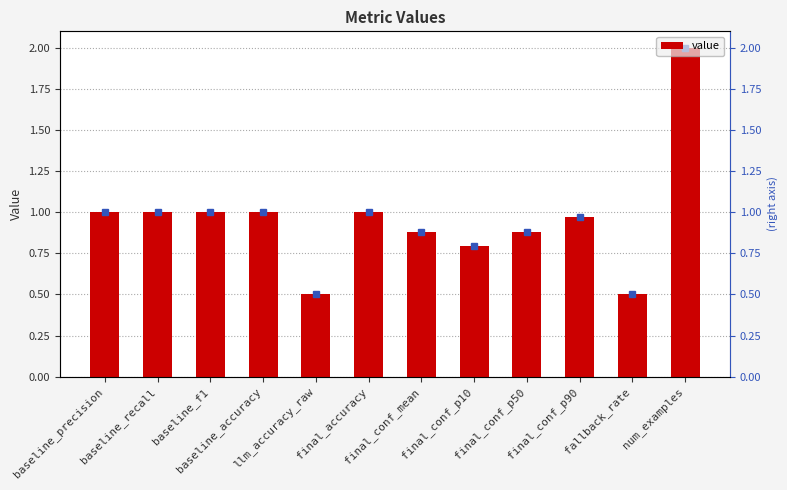

List the labels in order of value, largest first.

num_examples, baseline_precision, baseline_recall, baseline_f1, baseline_accuracy, final_accuracy, final_conf_p90, final_conf_mean, final_conf_p50, final_conf_p10, llm_accuracy_raw, fallback_rate